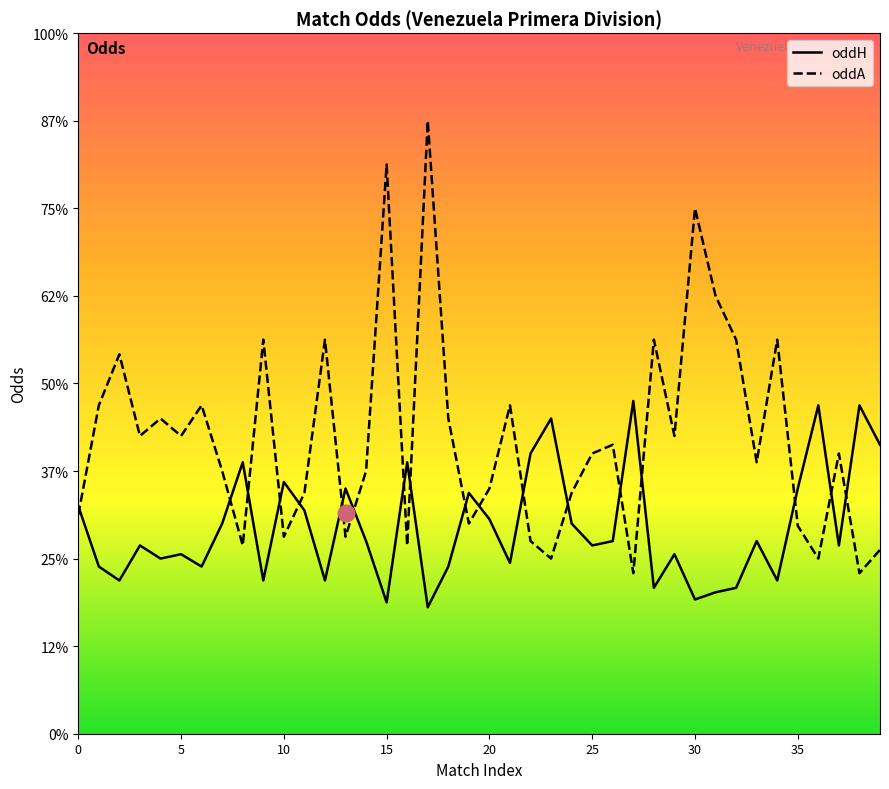

What are all the series names shown in the legend?

oddH, oddA